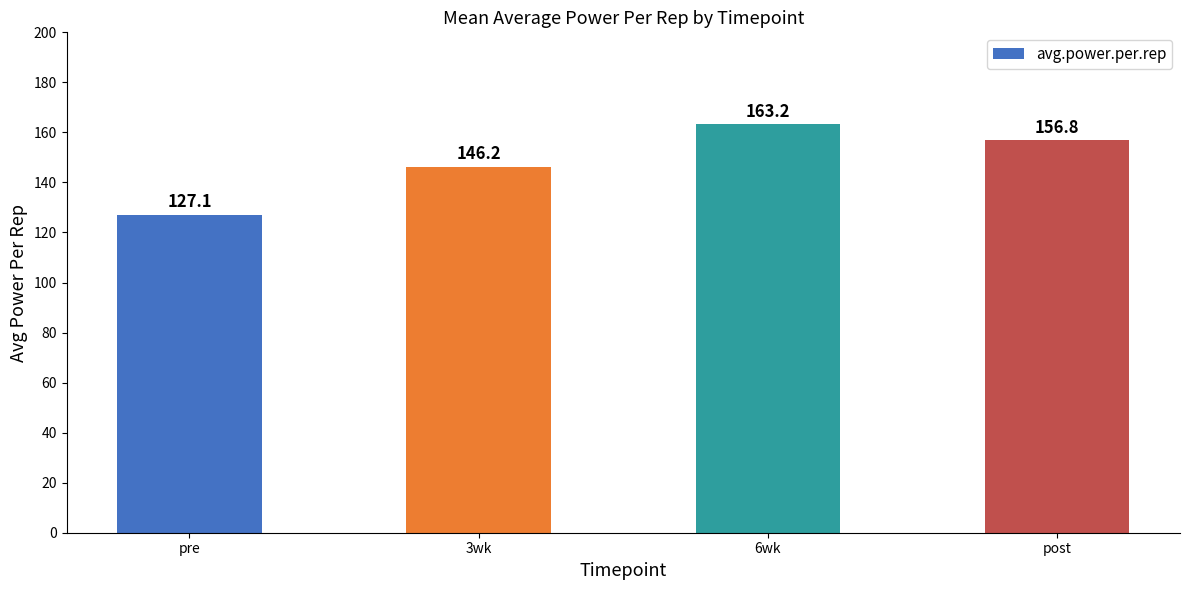

Which category has the highest value across all series?

6wk